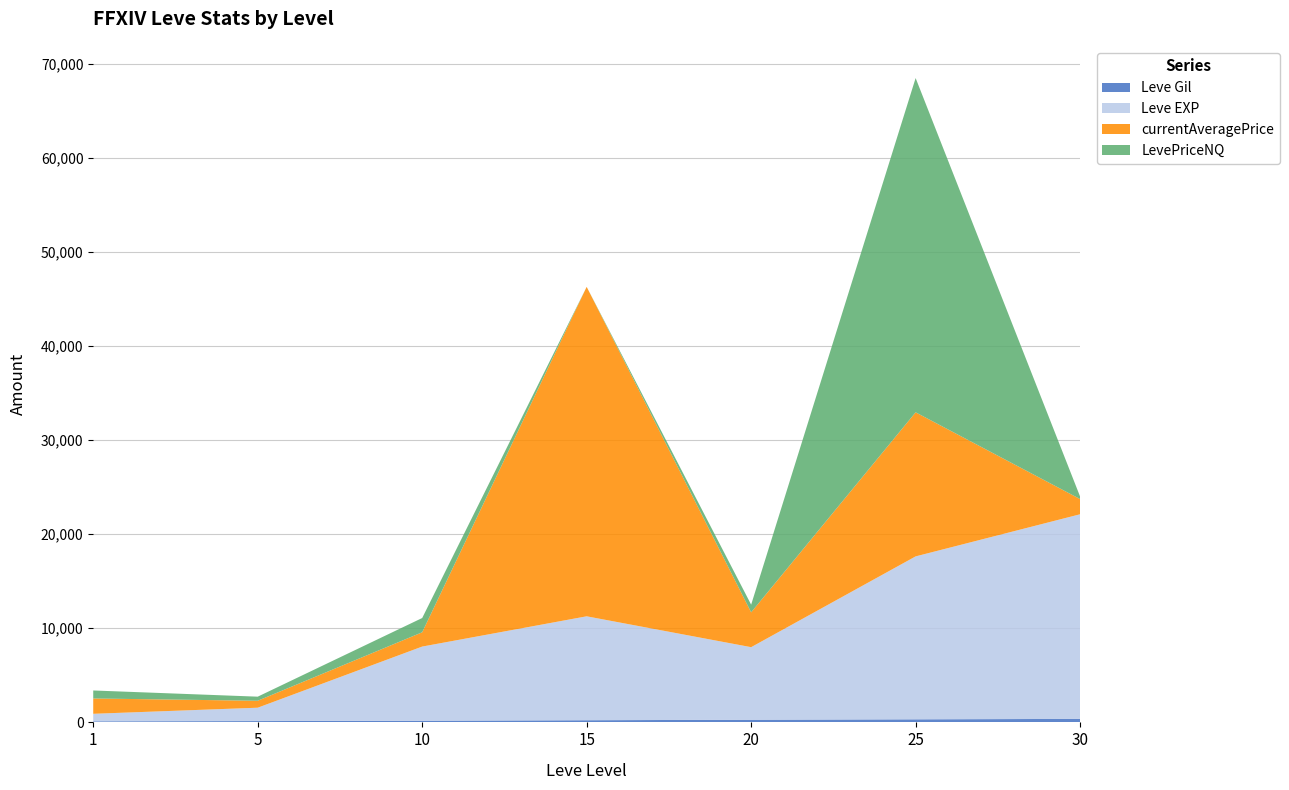

Reading left to right, transcribe all the data shown in this chart.

Leve Gil: 1=113	5=140	10=175	15=230	20=281	25=326	30=372
Leve EXP: 1=800	5=1420	10=7880	15=11040	20=7710	25=17310	30=21740
currentAveragePrice: 1=1628	5=738	10=1517	15=35000	20=3702	25=15305	30=1613
LevePriceNQ: 1=850	5=435	10=1517	15=0	20=814	25=35514	30=267